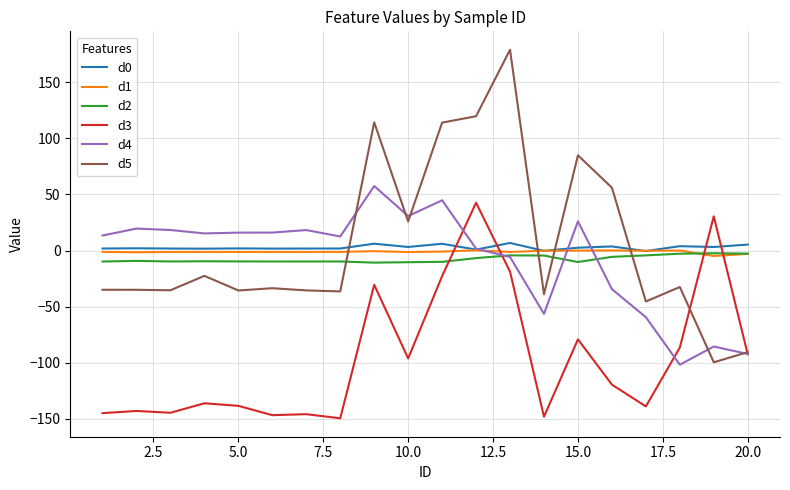

What is the lowest value of the d5 series?

-99.7